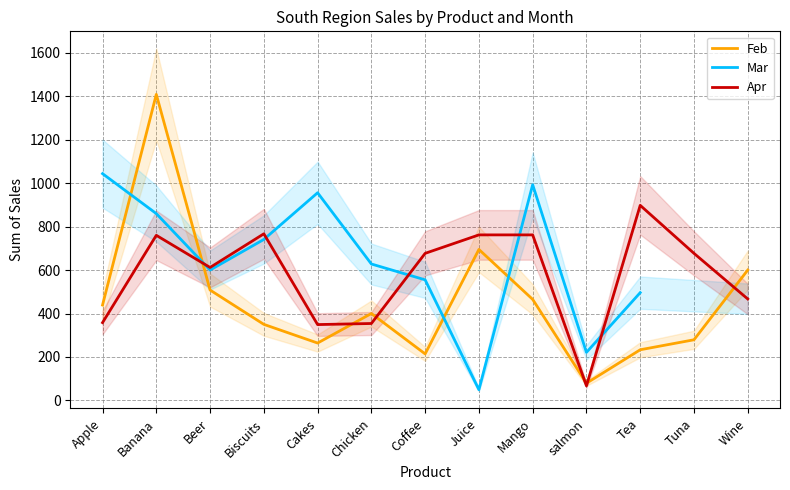

Does the chart display data point markers on the line(s)?

No